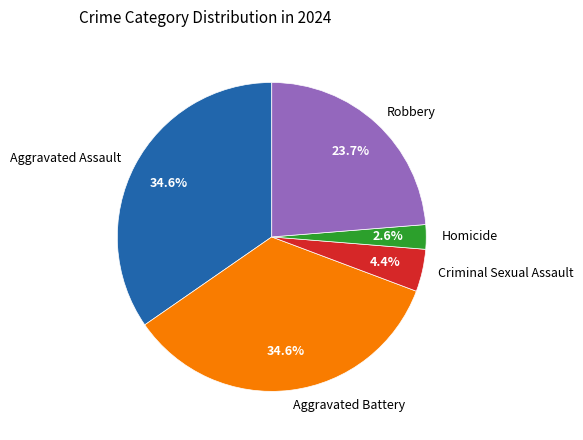

Does any single category account for the majority?

No